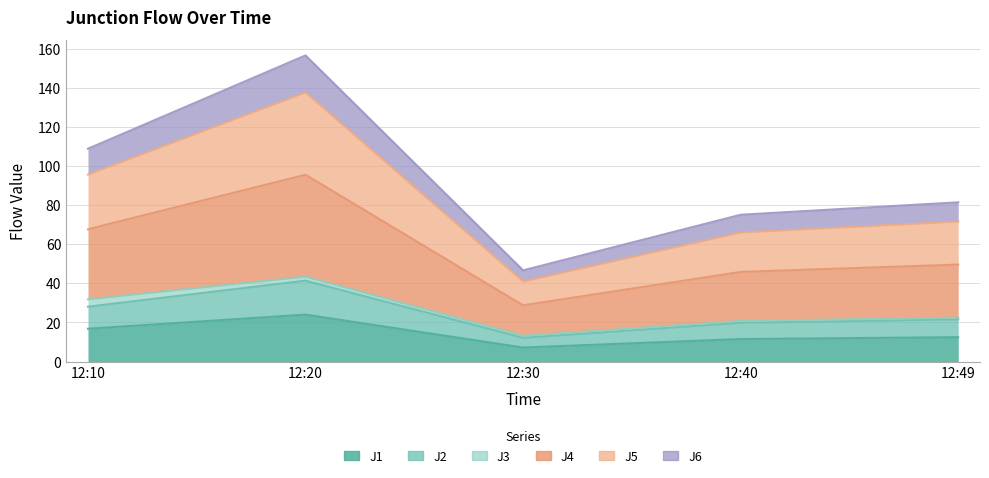

How many interior local valleys does the J1 series have?

1